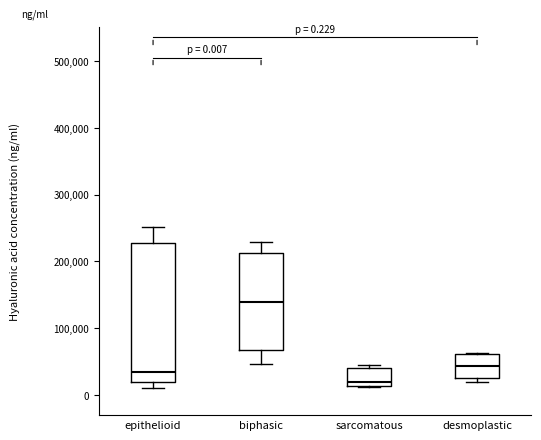

Which box is the tallest, from its lower edge to its upper edge?

epithelioid